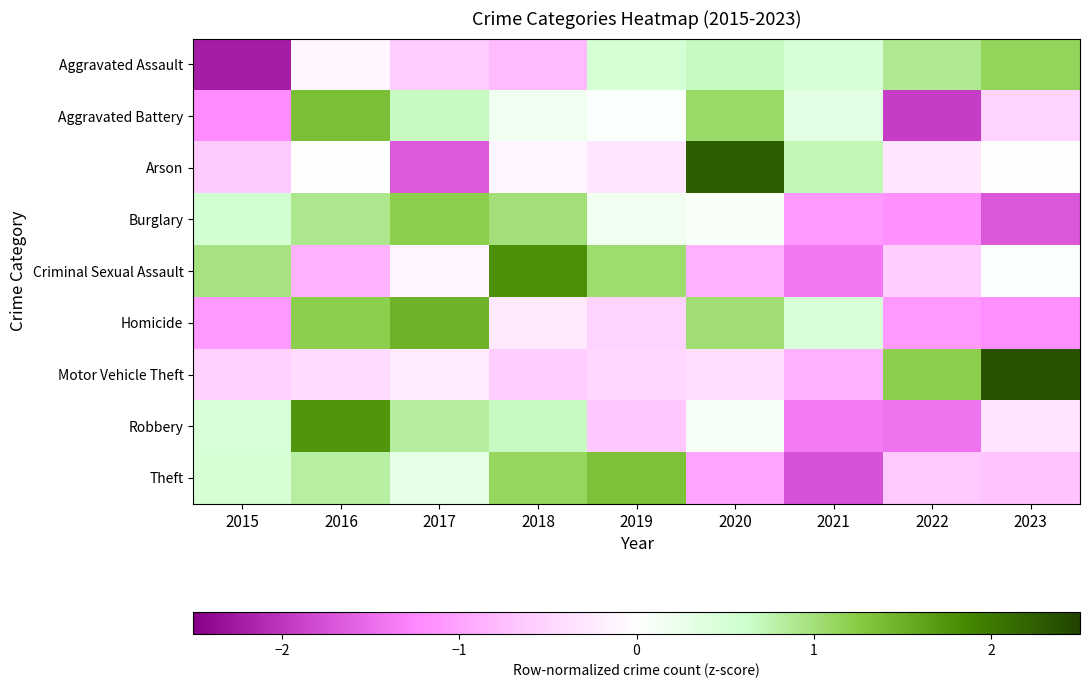

What is the maximum value shown in the chart?

2.3